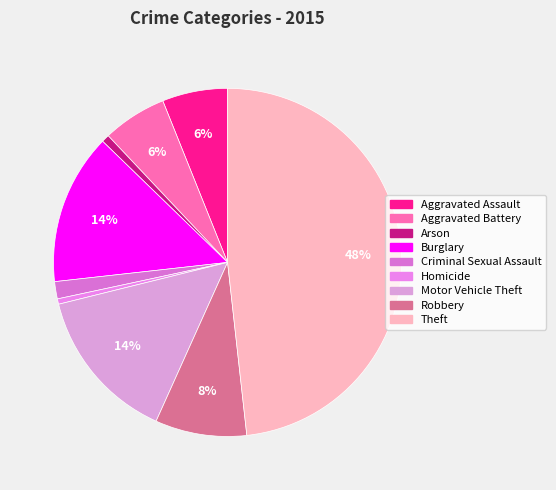

True or false: Aggravated Assault accounts for 6% of the total.

True